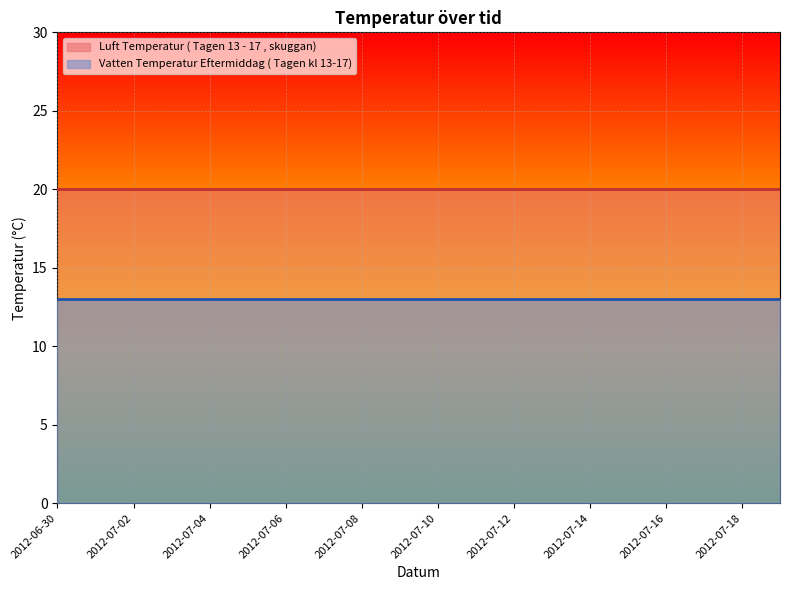

How many data points does each series have?

20